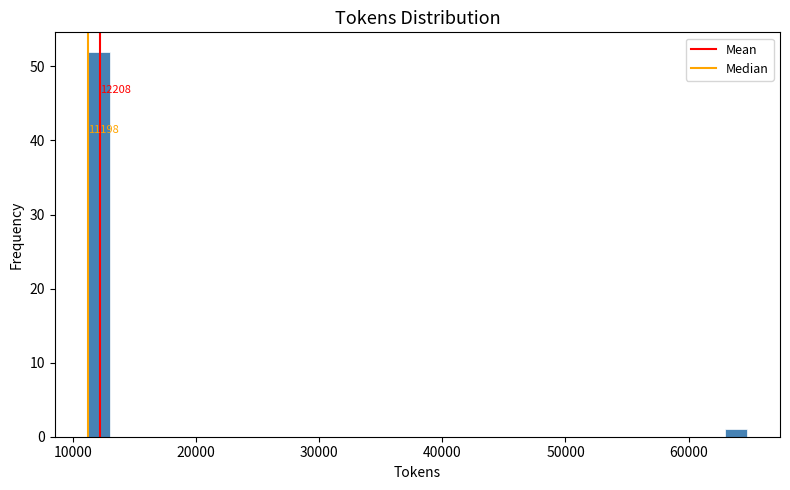

Around what value on the x-axis is the tallest bar? Give the approximate position of its centre, as read against the axis.

12000